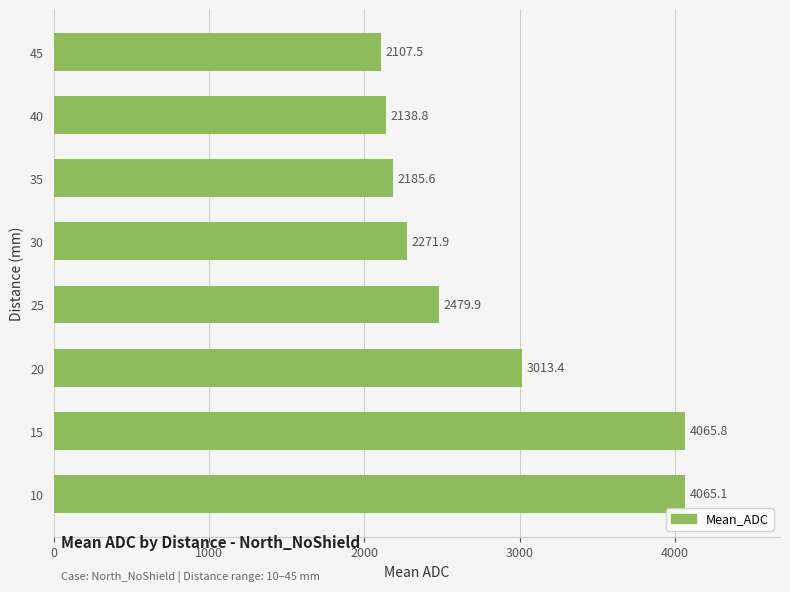

What is the sum of the values at 20 and 30?

5285.3